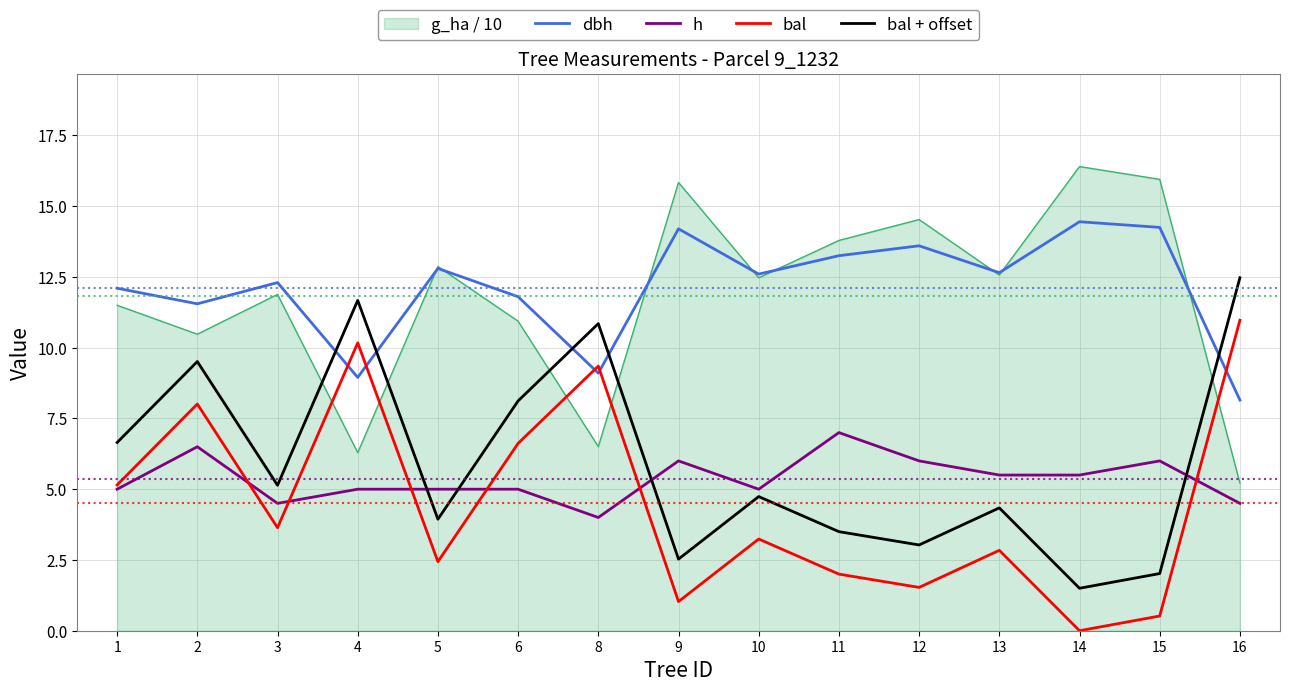

True or false: bal + offset has more than 1 points higher than both neighbors.

True